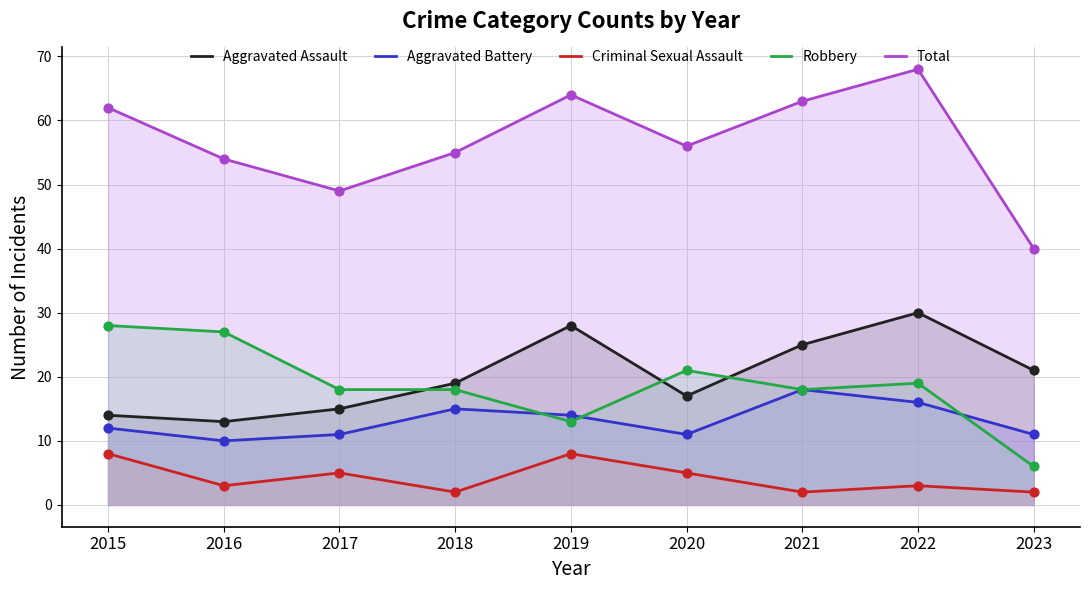

What are all the series names shown in the legend?

Aggravated Assault, Aggravated Battery, Criminal Sexual Assault, Robbery, Total